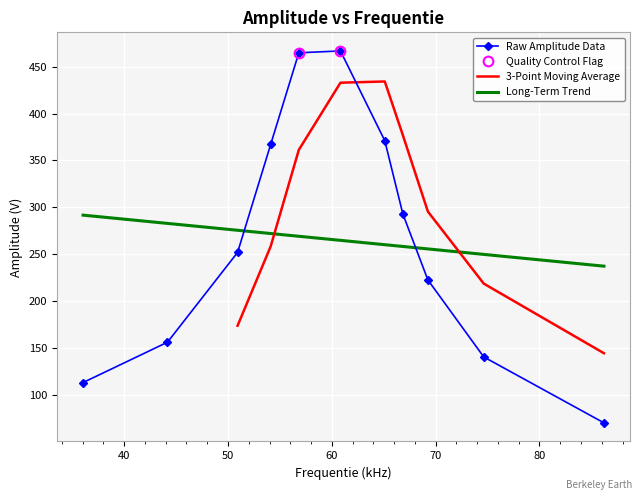

Approximately how many times larger is the value at 74.63 compared to 66.84?

0.5